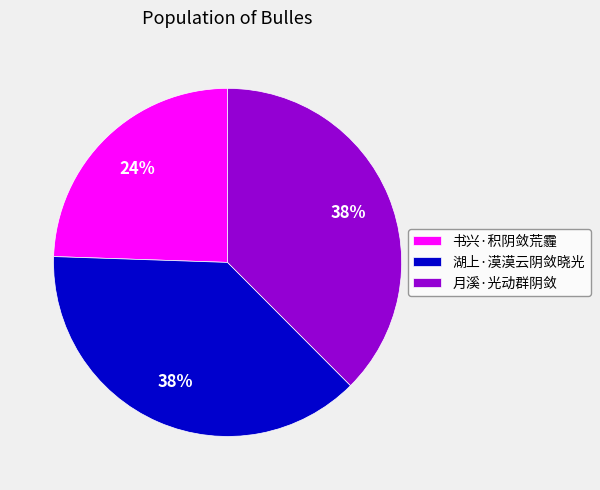

Count the number of slices in the pie.

3